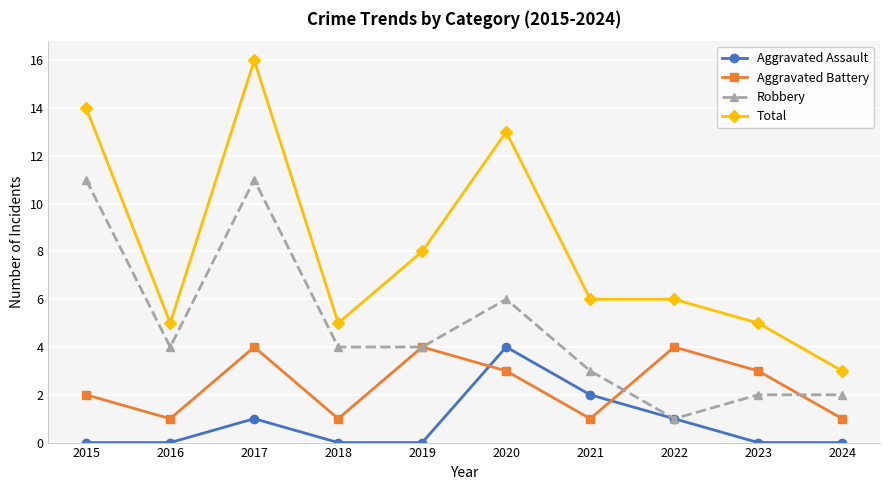

Rank the series by their average value, from lowest to highest.

Aggravated Assault, Aggravated Battery, Robbery, Total